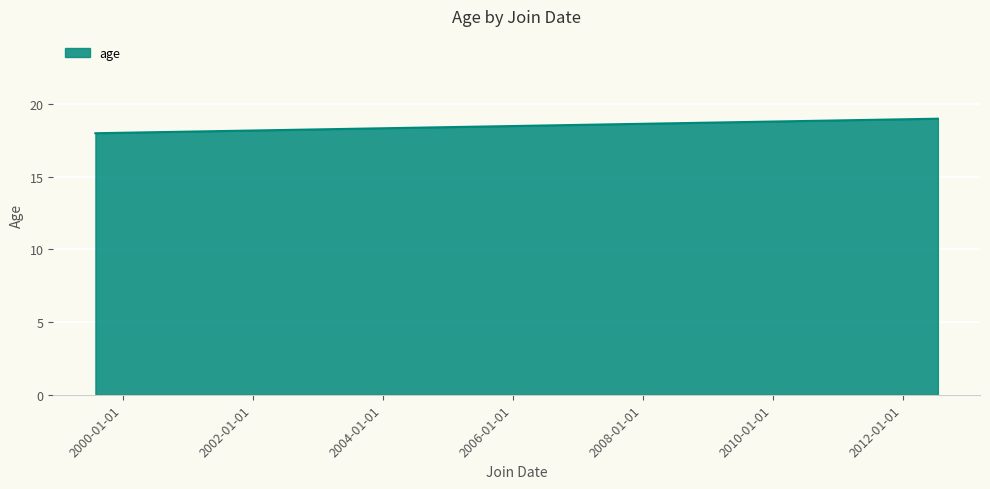

Does the chart display data point markers on the line(s)?

No